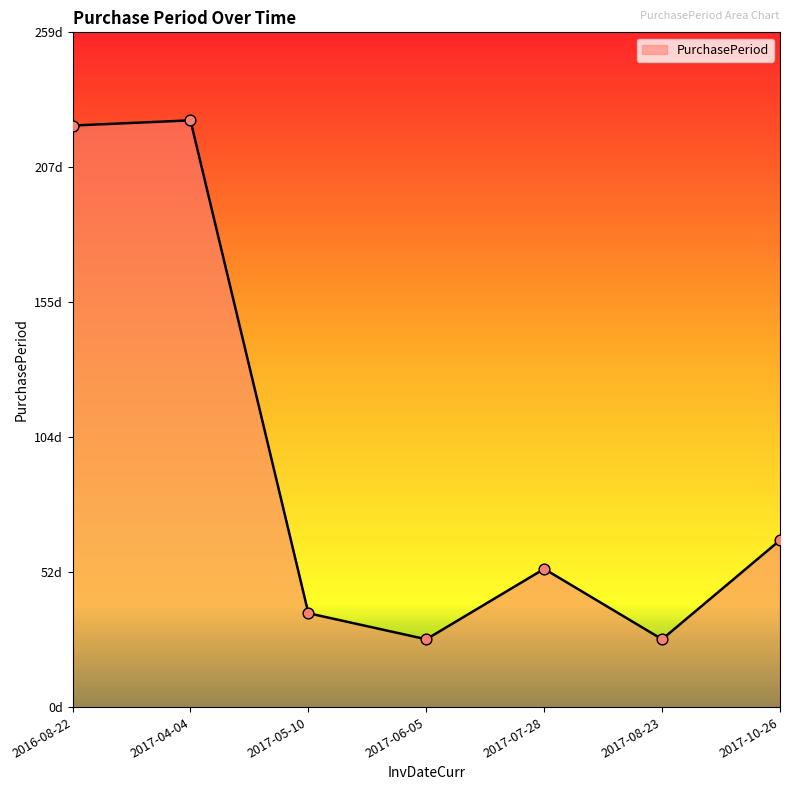

What is the ratio of the value at 2017-10-26 to the value at 2017-06-05?

2.5